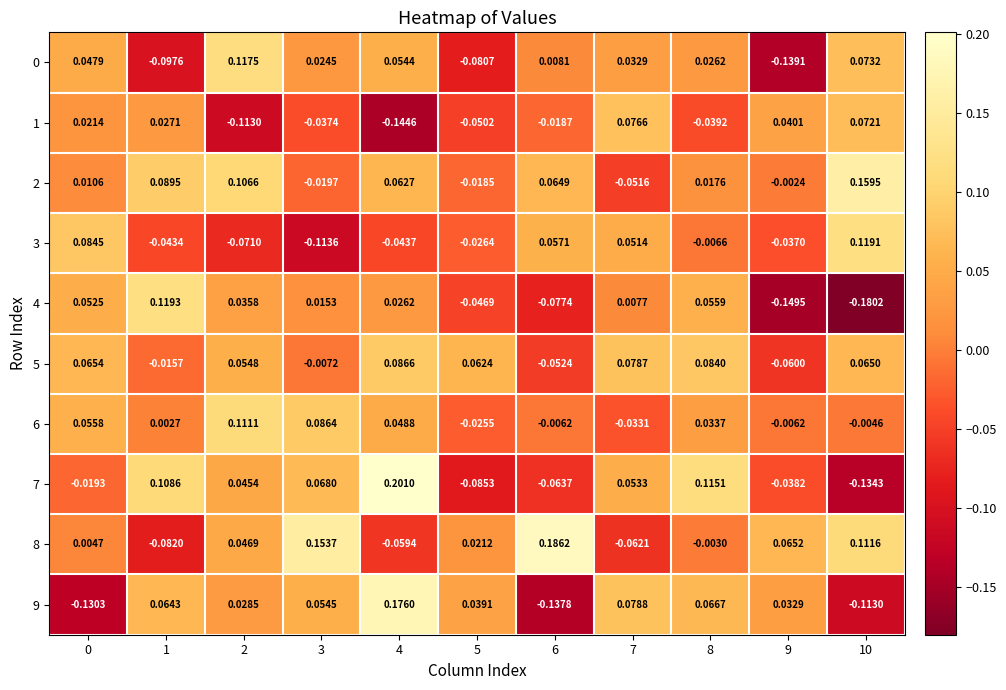

At which category is the sum across all series the highest?

4